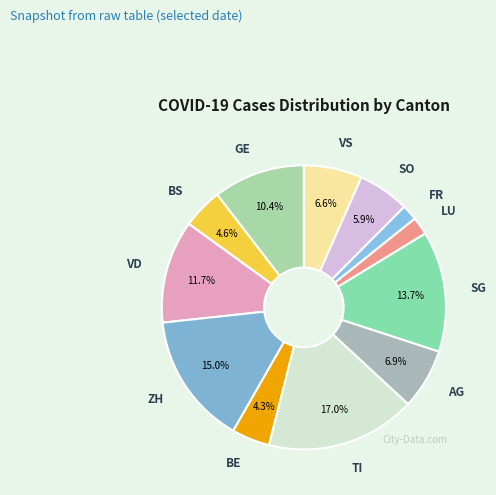

To the nearest percent, what is the average slice percentage?

8%